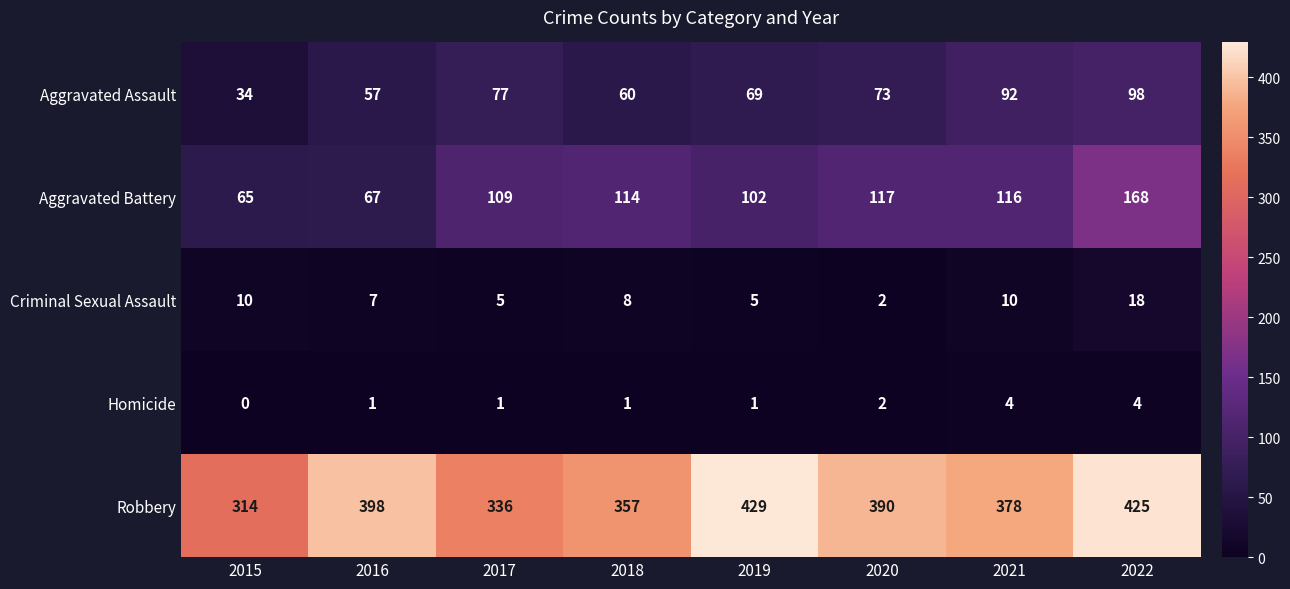

What is the difference between the highest and lowest values at 2016?

397